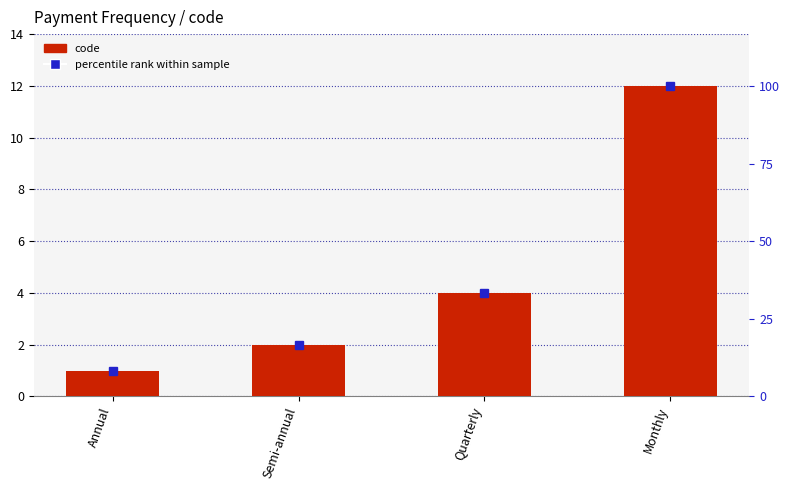

Between Quarterly and Monthly, which is larger?

Monthly